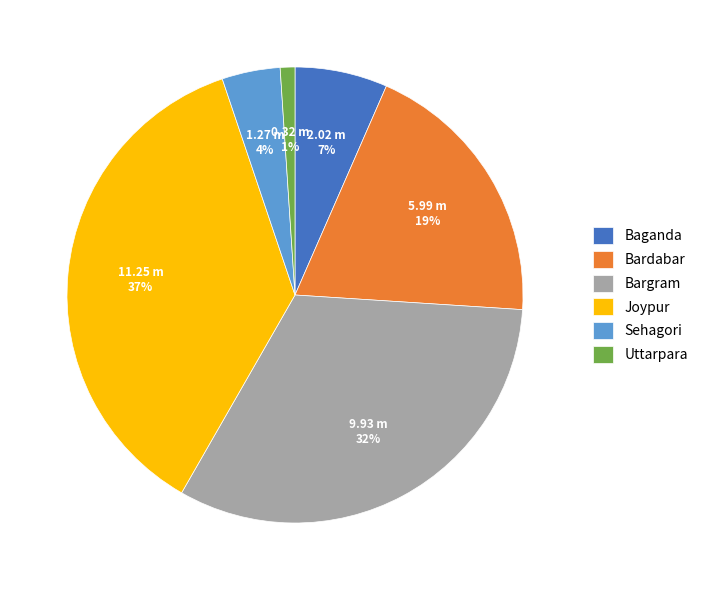

Do Sehagori and Bargram together represent more than half of the pie?

No